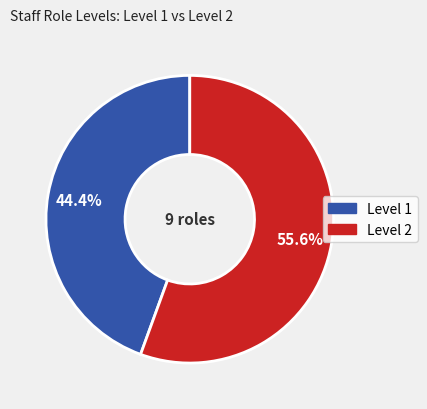

Does any single category account for the majority?

Yes